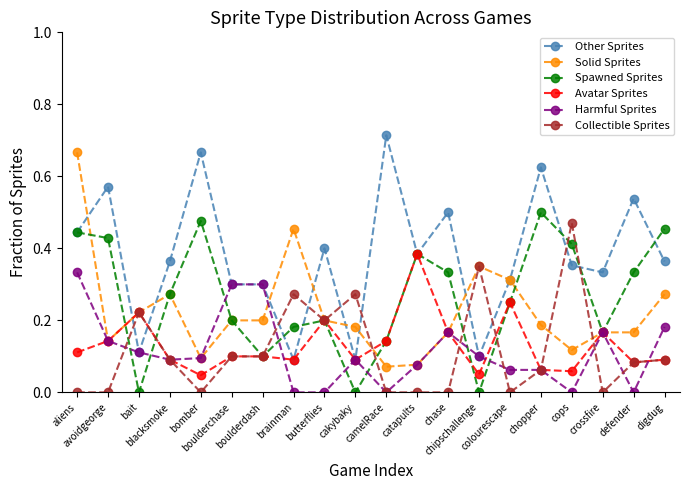

Which series has the largest total across all categories?

Other Sprites